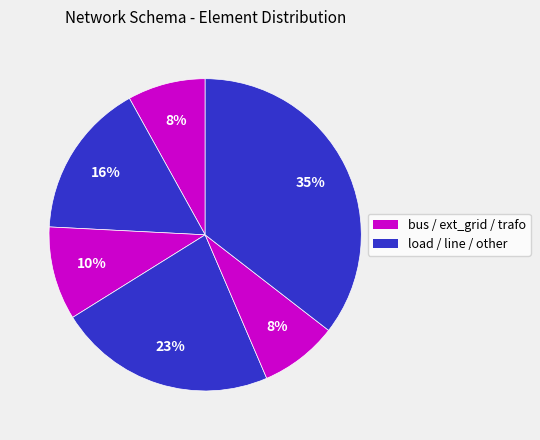

How many segments does this pie chart have?

6